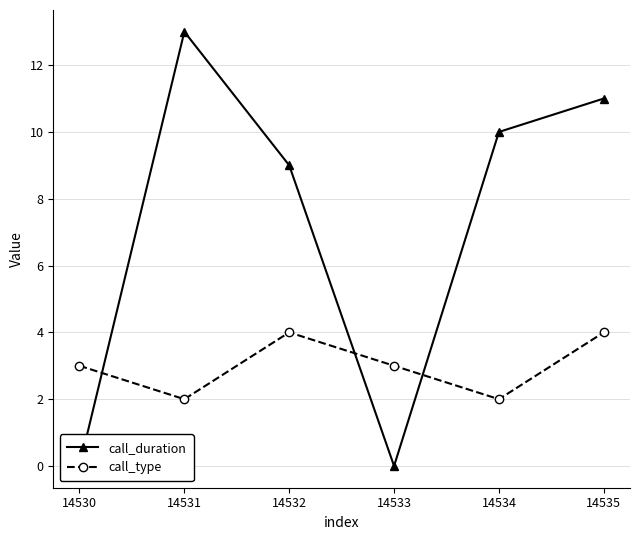

List the labels in order of call_duration value, smallest first.

14530, 14533, 14532, 14534, 14535, 14531